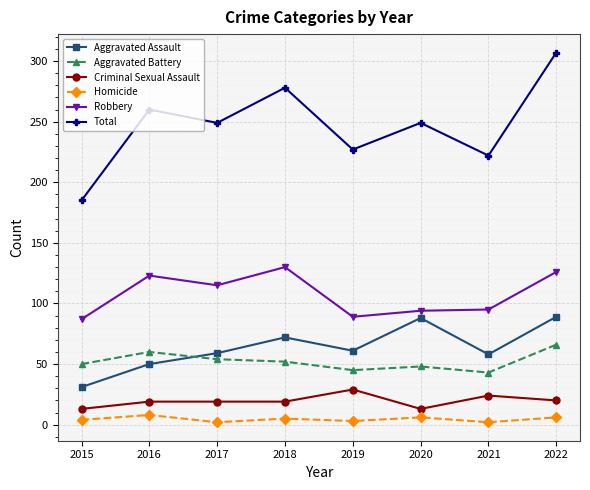

Count the number of categories in the chart.

8